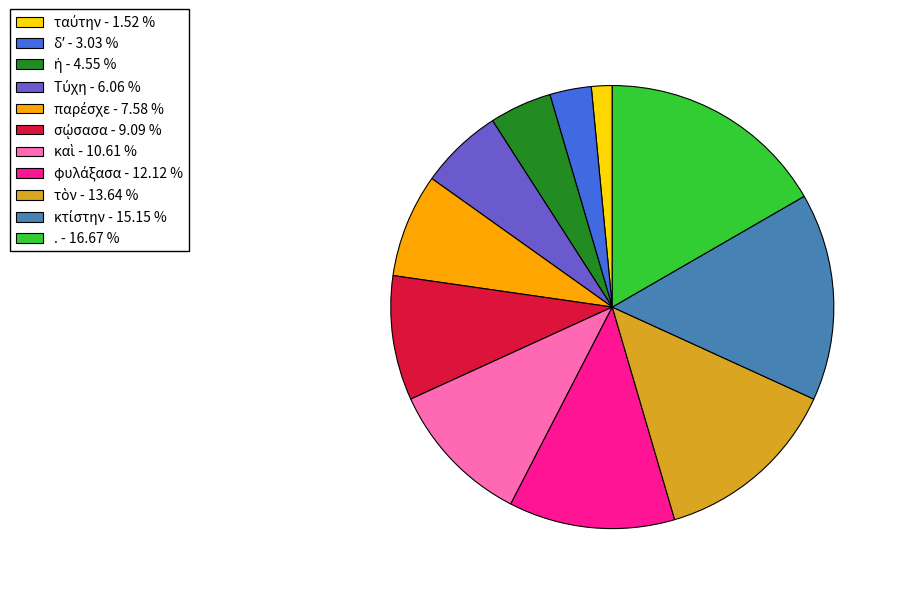

Does . - 16.67 % represent more than half of the total?

No